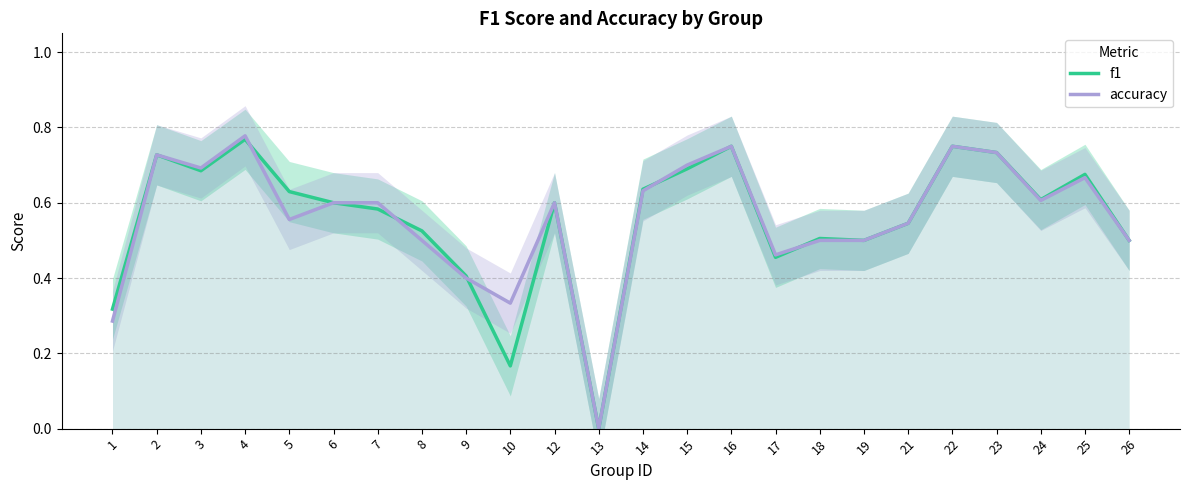

Reading right to left, transcribe all the data shown in this chart.

f1: 0.5	0.7	0.6	0.7	0.8	0.5	0.5	0.5	0.5	0.8	0.7	0.6	0.0	0.6	0.2	0.4	0.5	0.6	0.6	0.6	0.8	0.7	0.7	0.3
accuracy: 0.5	0.7	0.6	0.7	0.8	0.5	0.5	0.5	0.5	0.8	0.7	0.6	0.0	0.6	0.3	0.4	0.5	0.6	0.6	0.6	0.8	0.7	0.7	0.3